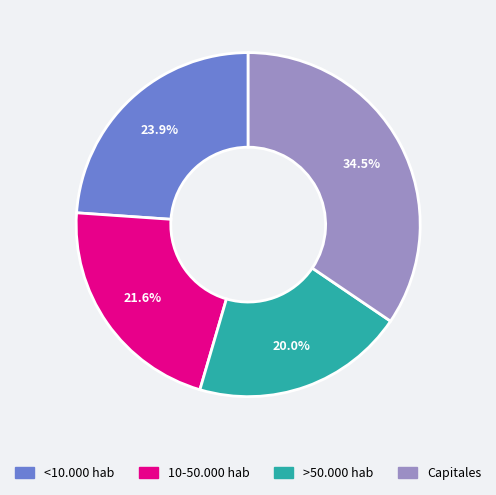

To the nearest percent, what is the average slice percentage?

25%